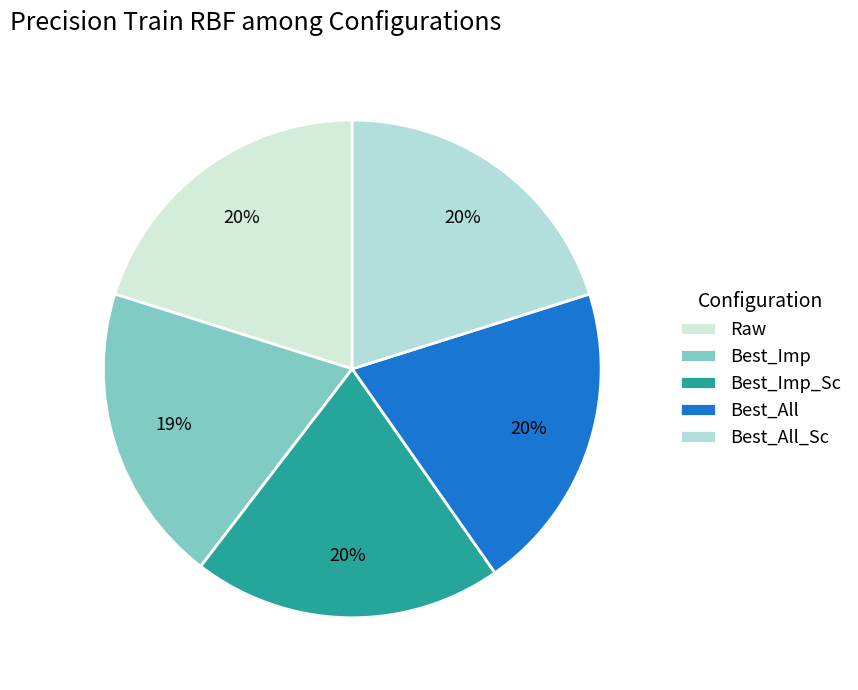

How many slices are in this pie chart?

5